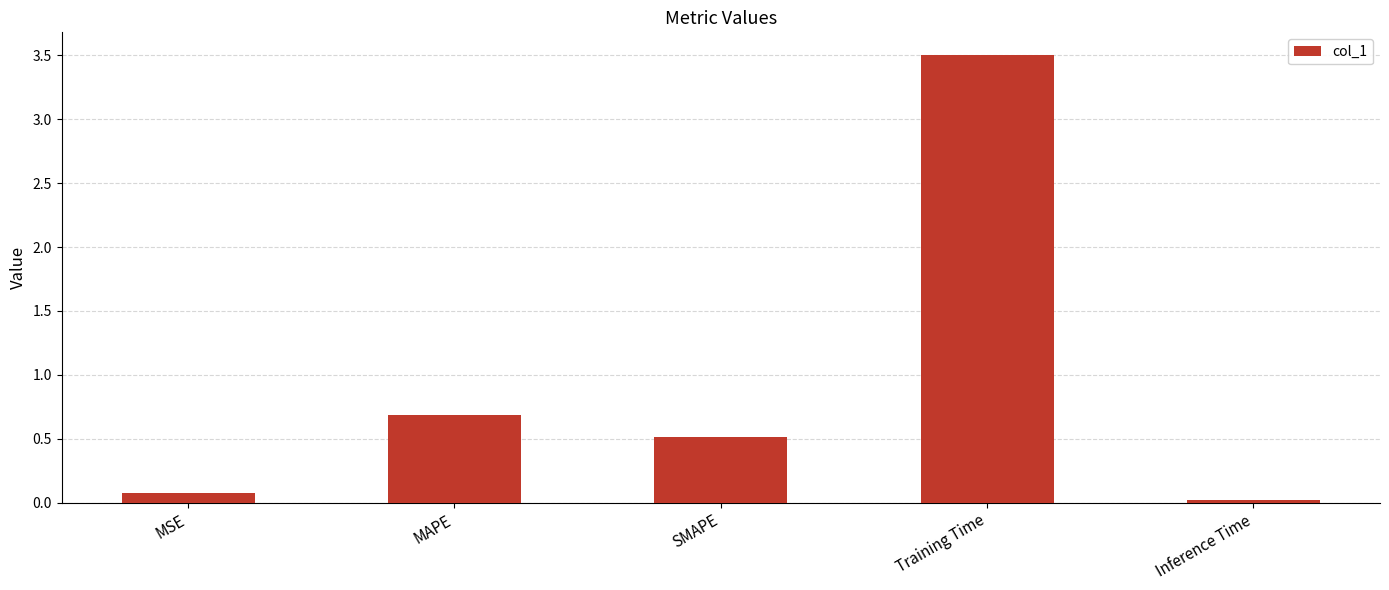

The value at Inference Time is 0.0. True or false?

True